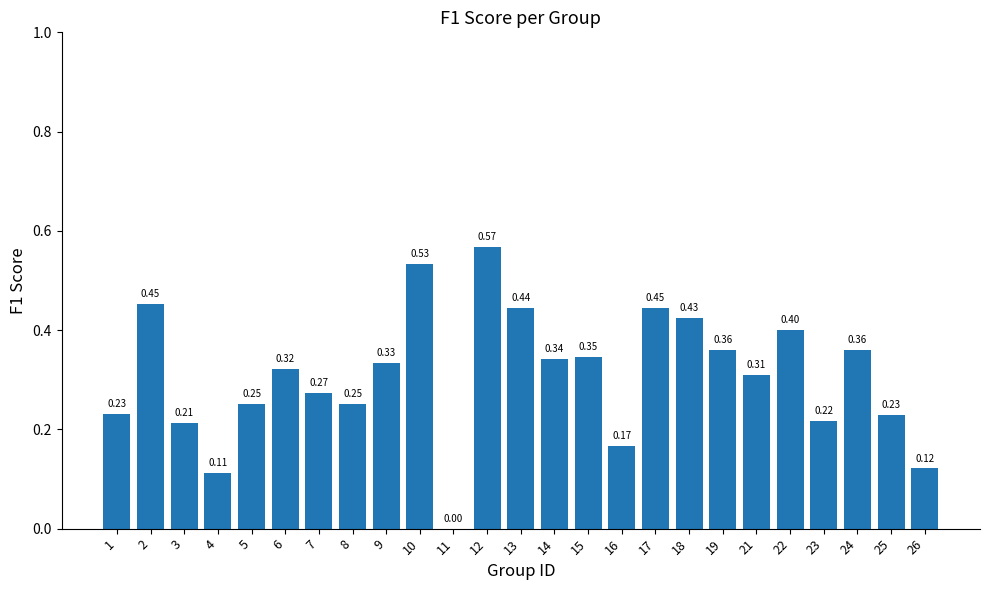

What is the change in value from 6 to 22?

+0.1